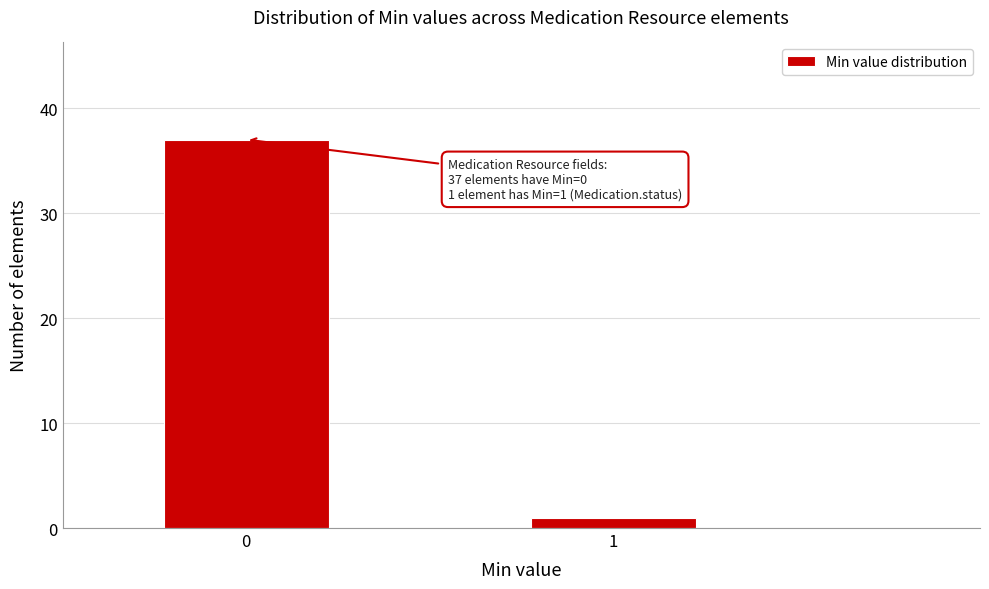

Reading right to left, transcribe all the data shown in this chart.

1	37